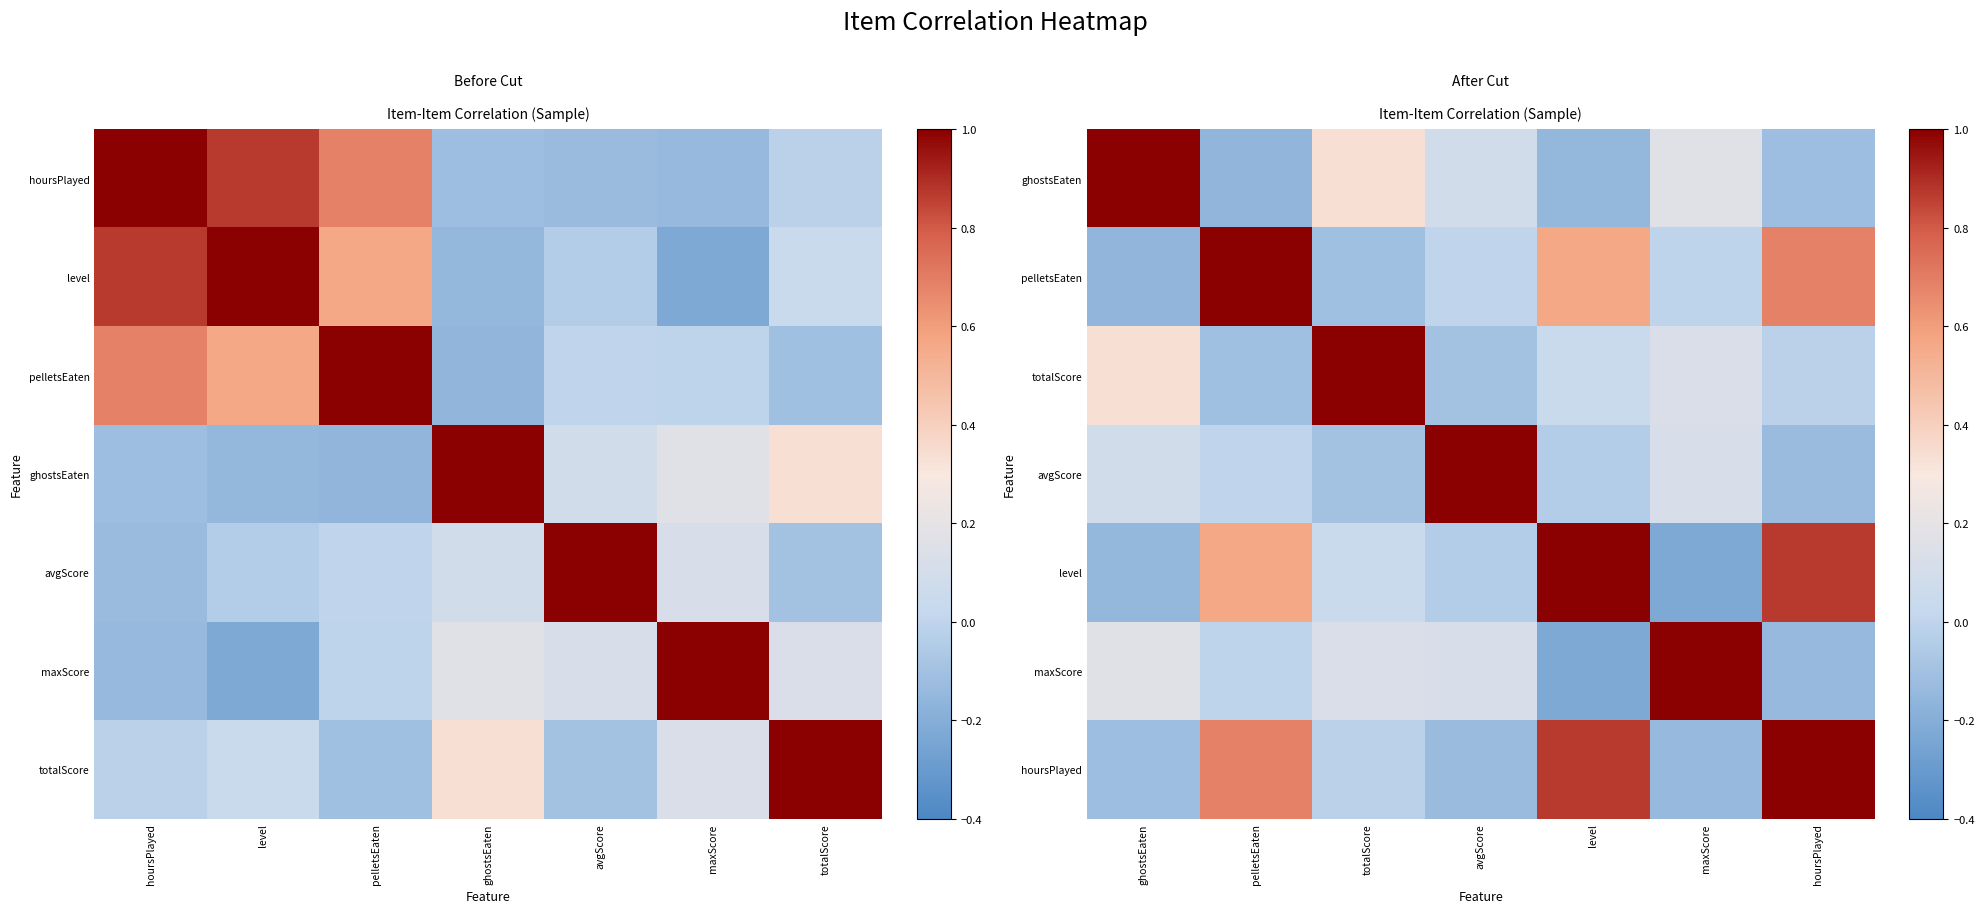

Between avgScore and totalScore, which is larger?

totalScore